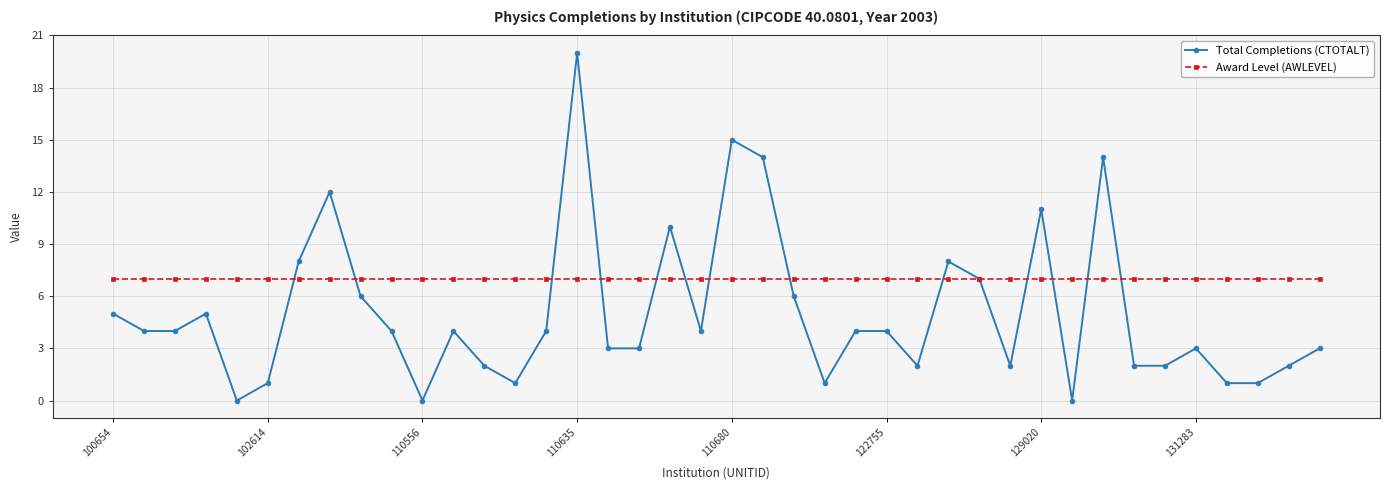

What is the maximum value for Total Completions (CTOTALT)?

20